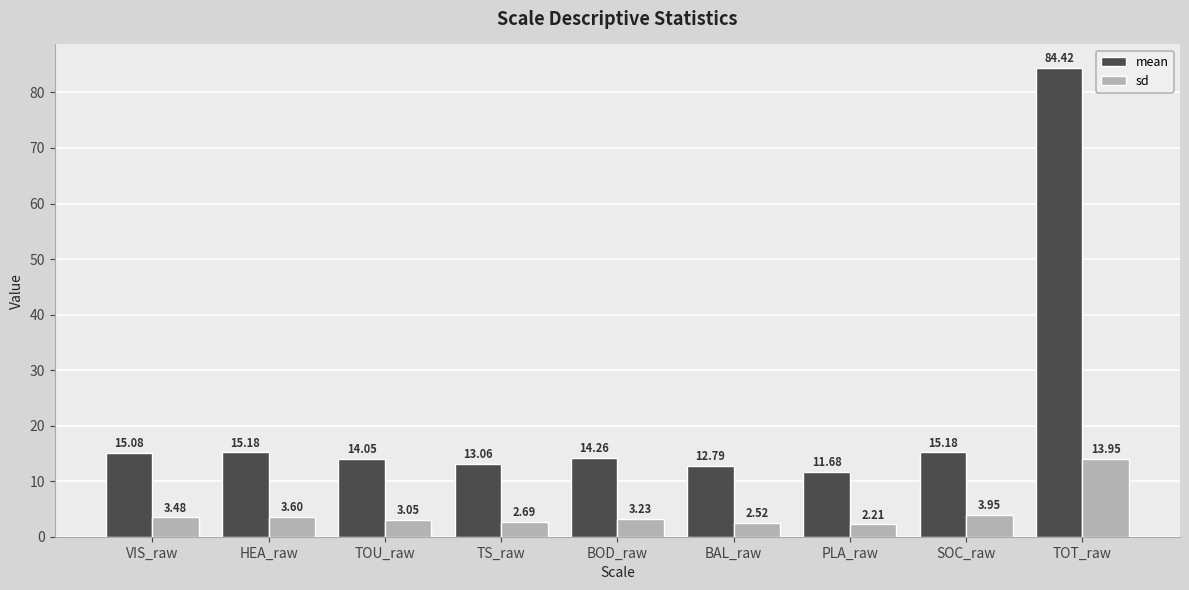

What are all the series names shown in the legend?

mean, sd